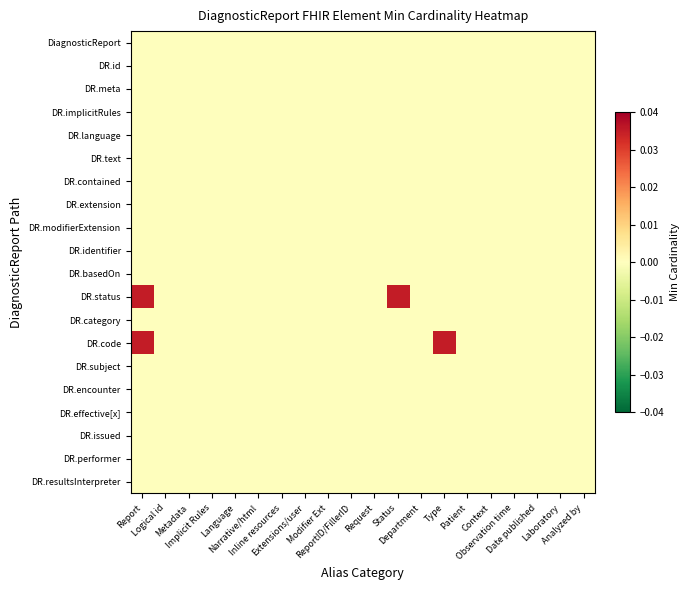

Which has a higher value, Laboratory or ReportID/FillerID?

Laboratory